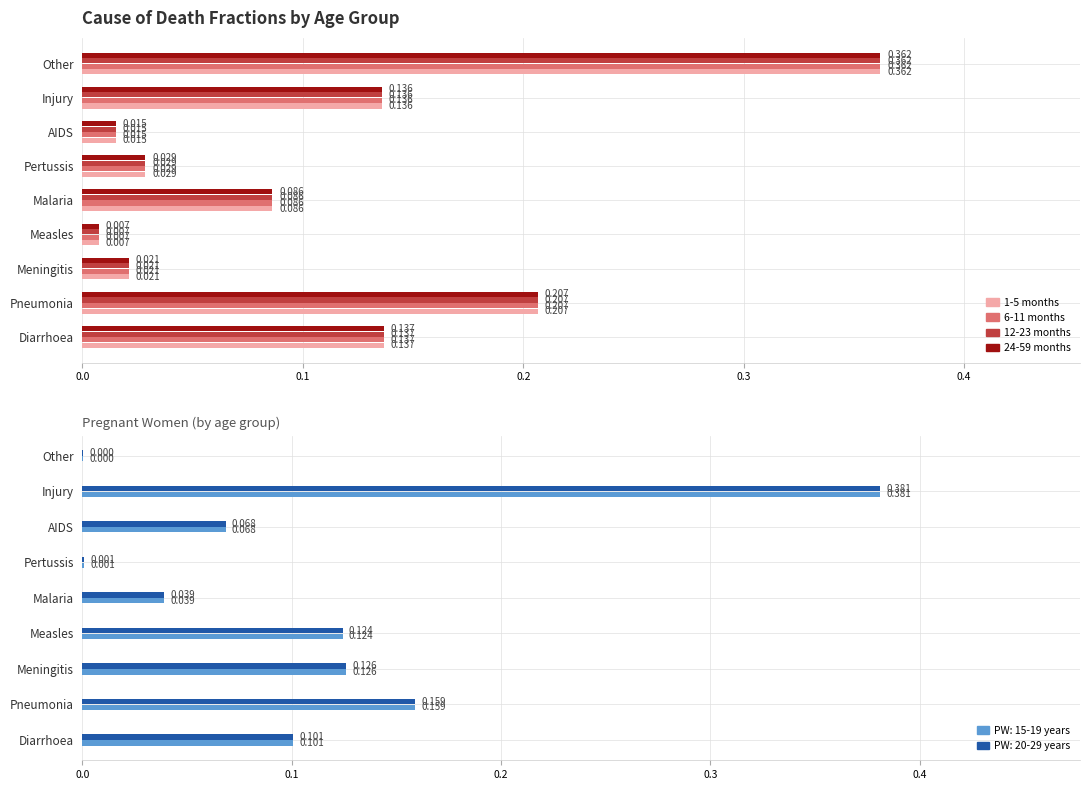

What is the label of the 8th bar from the right?

Pneumonia